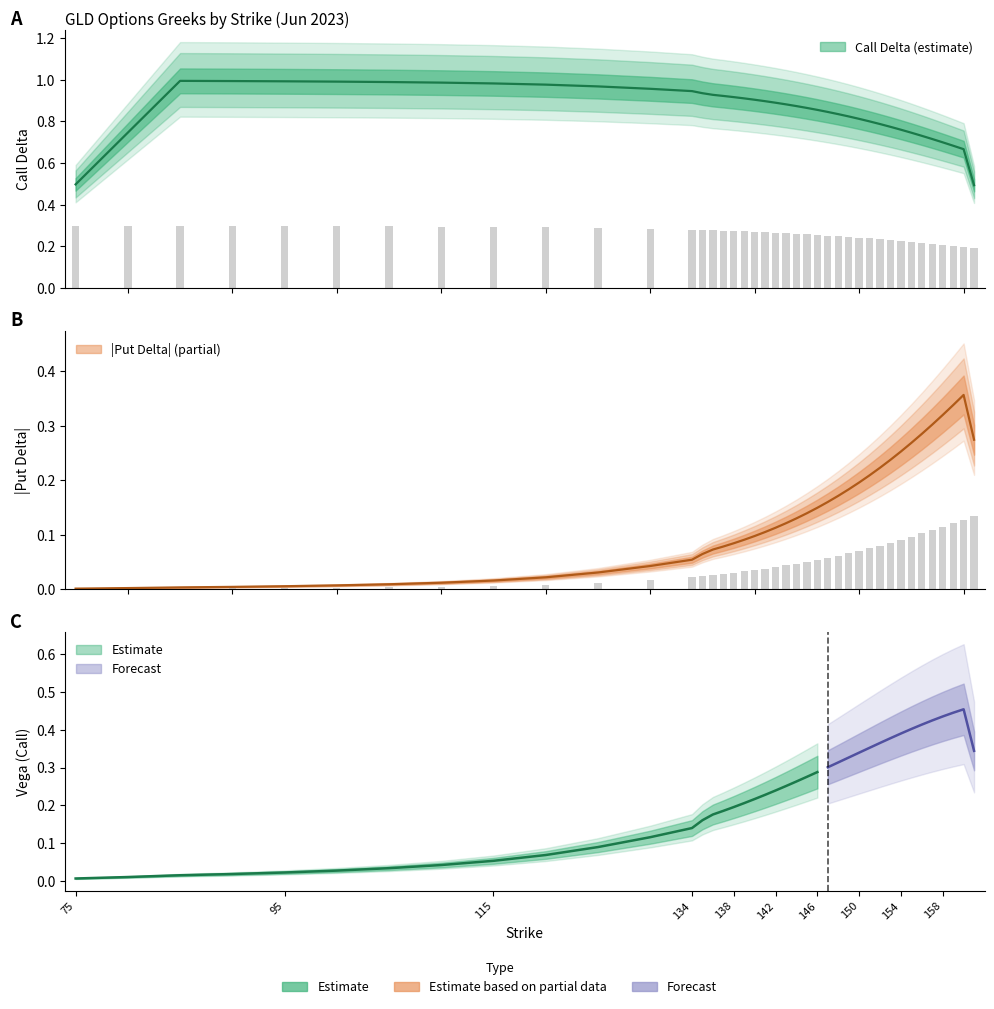

The delta_call series shows 0.4 at 85. True or false?

False